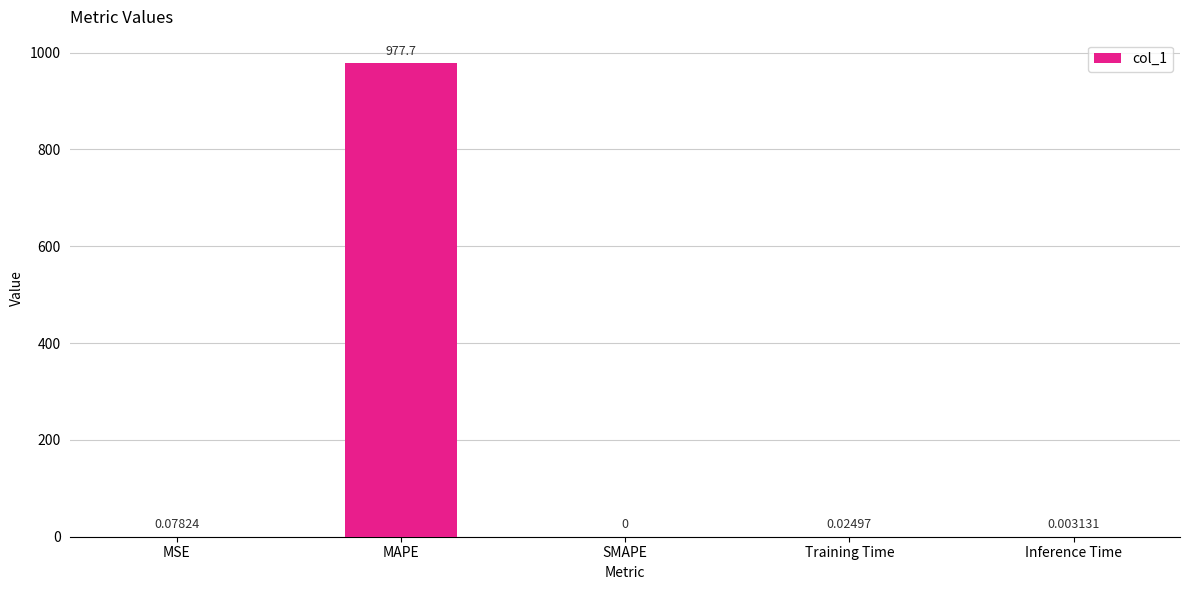

Are the bars grouped side by side (vs. stacked)?

No